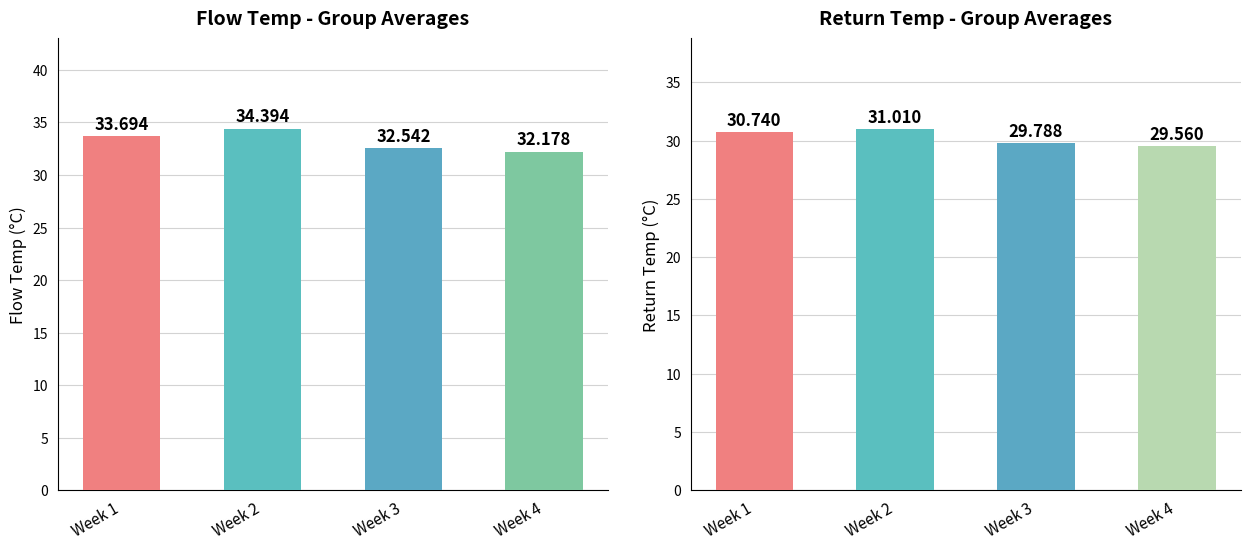

At which label does combined_returnT_mean first exceed 30?

Week 1